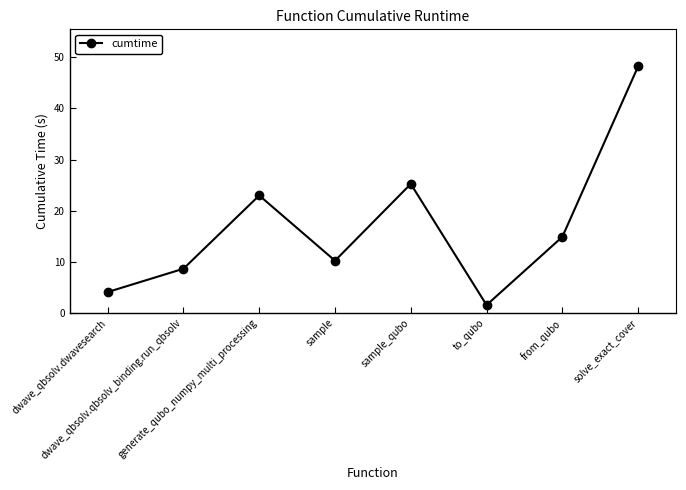

Where is the first local minimum?

sample